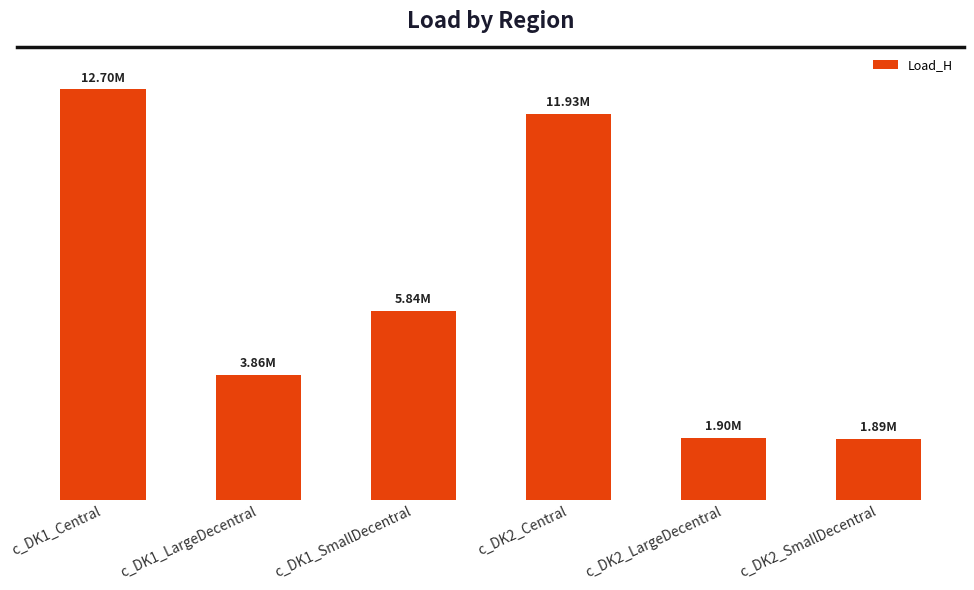

Rank the categories by value from highest to lowest.

c_DK1_Central, c_DK2_Central, c_DK1_SmallDecentral, c_DK1_LargeDecentral, c_DK2_LargeDecentral, c_DK2_SmallDecentral